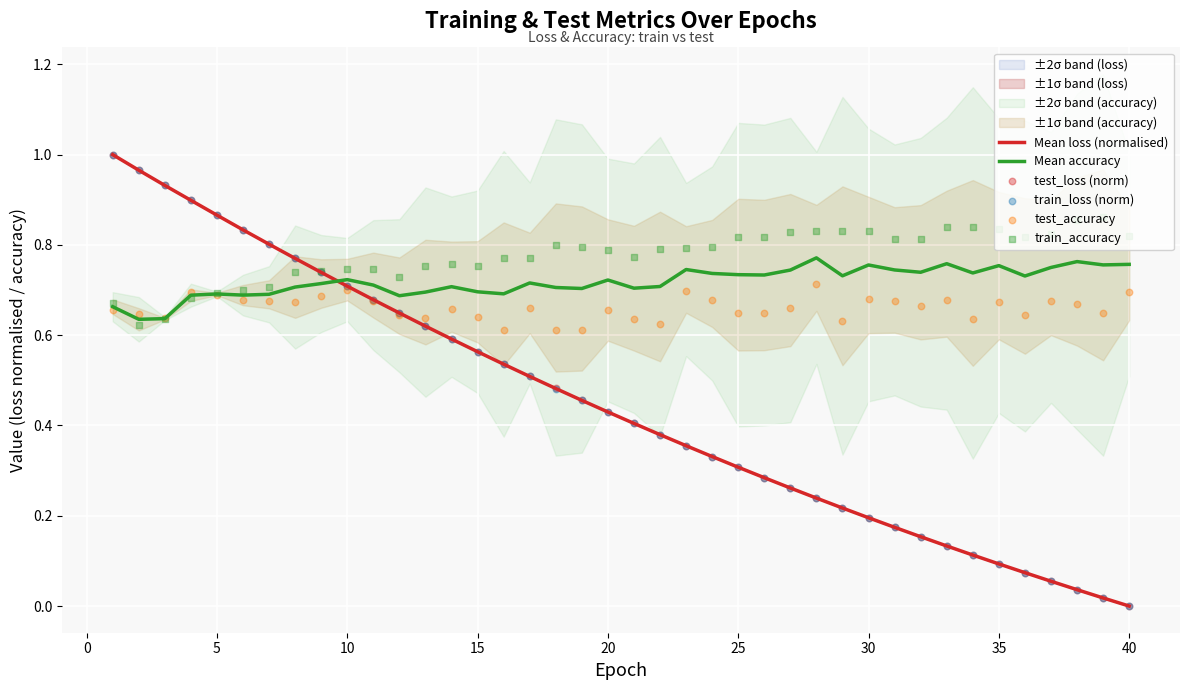

True or false: Mean loss (normalised) and Mean accuracy intersect in this chart.

True